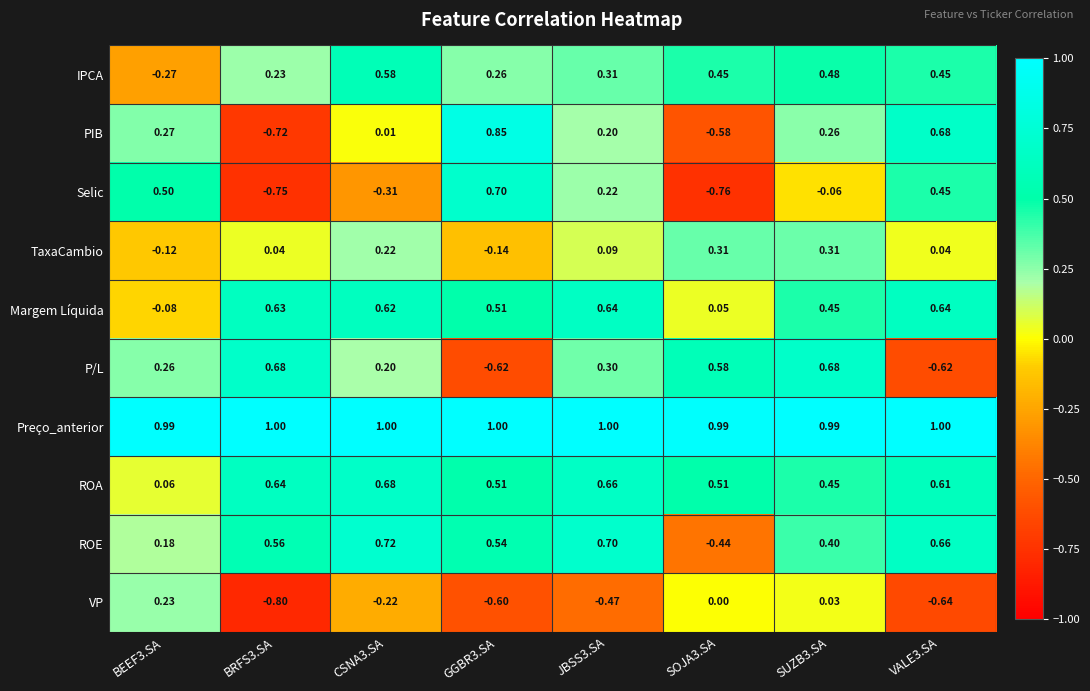

What is the total value across all series at BEEF3.SA?

2.0